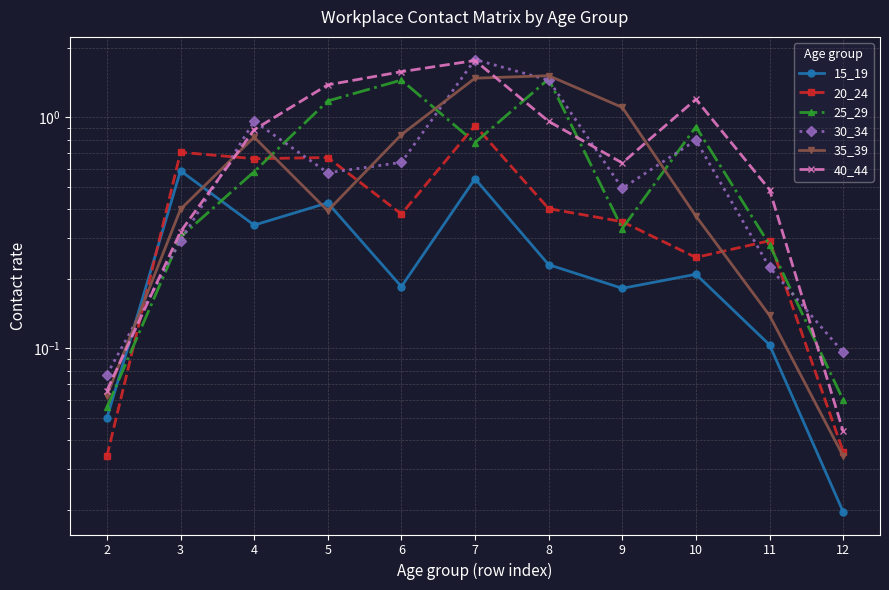

At 3, list the series in order from smallest to largest.

30_34, 25_29, 40_44, 35_39, 15_19, 20_24